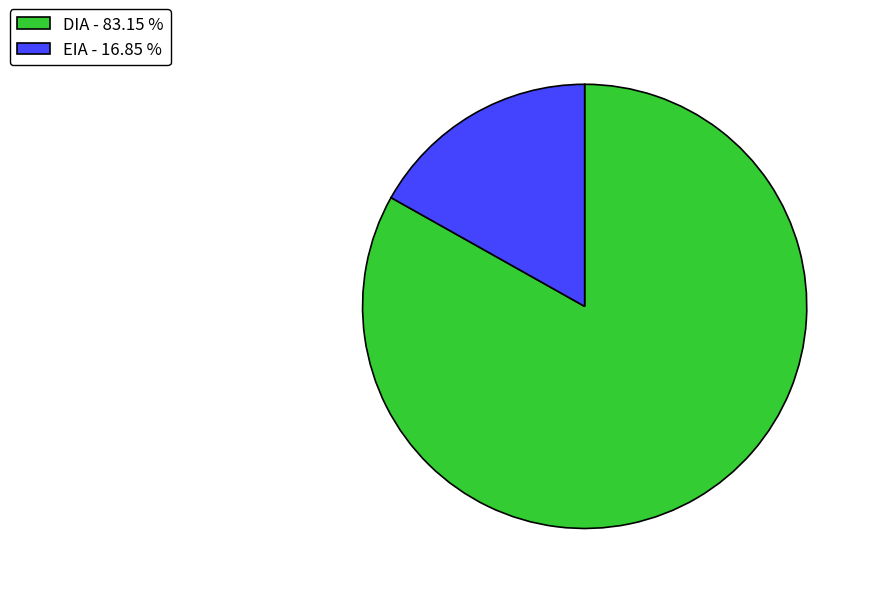

Do DIA - 83.15 % and EIA - 16.85 % together represent more than half of the pie?

Yes